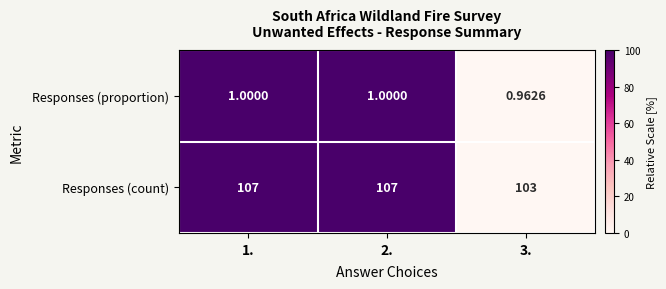

Between 2. and 3., which series saw the biggest shift?

Responses (count)